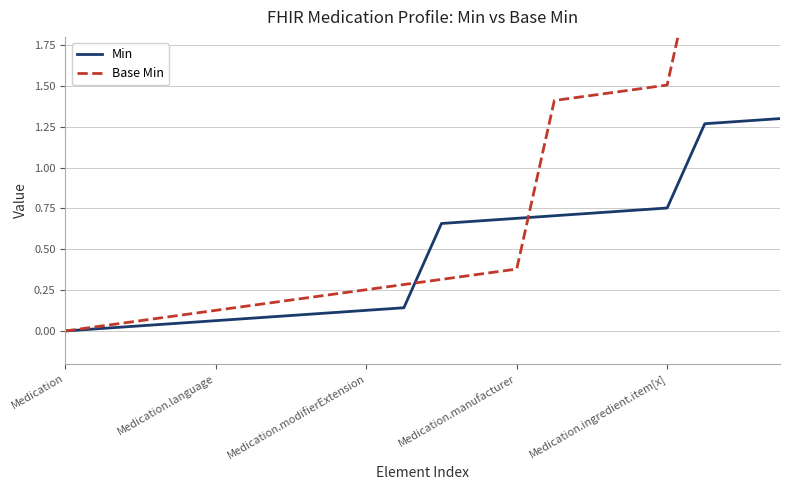

What is the value of the Min point at the 7th from the left?

0.1